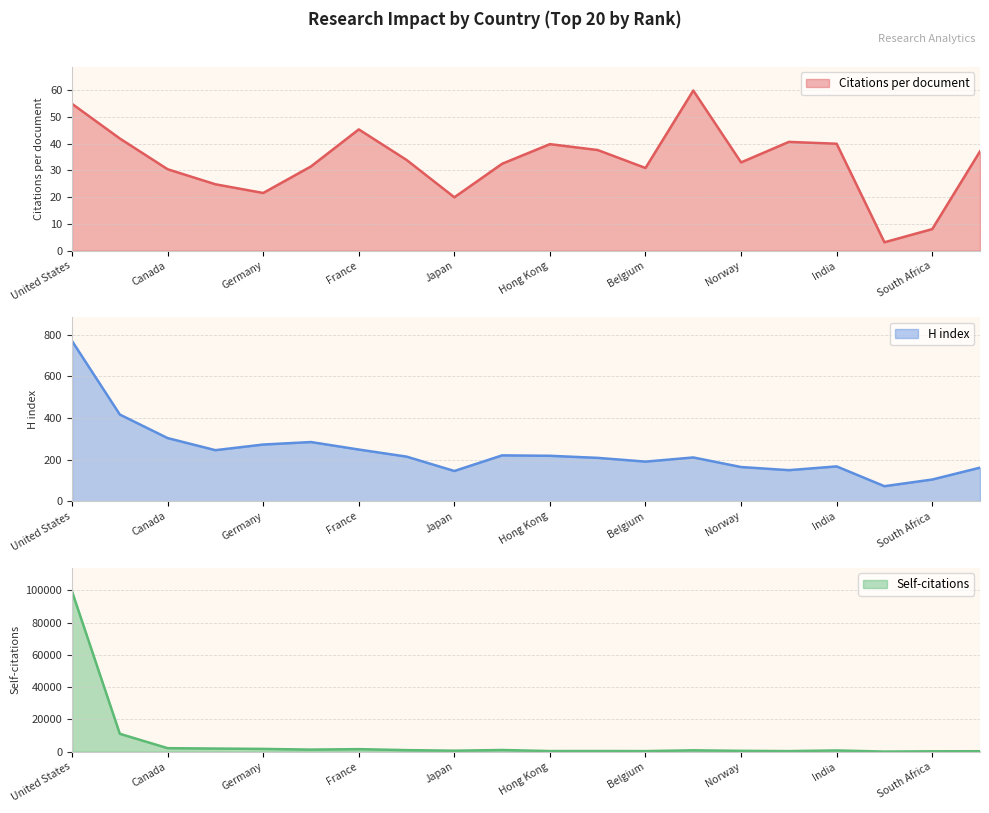

How many lines are shown in the chart?

3